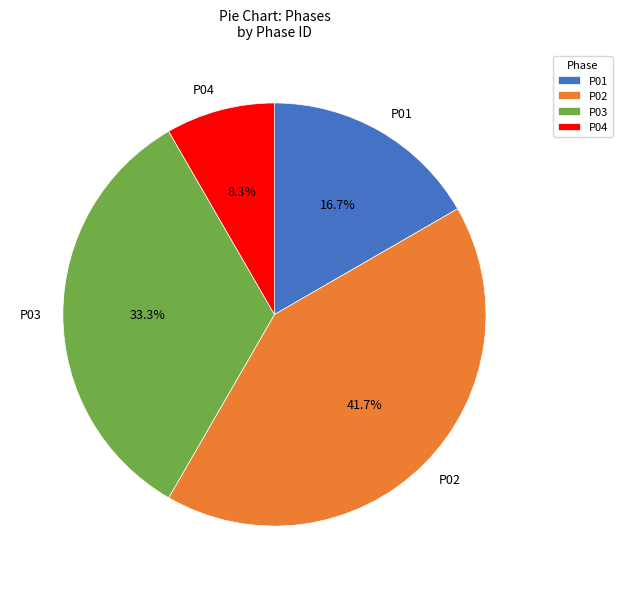

Which category has the biggest portion of the pie?

P02